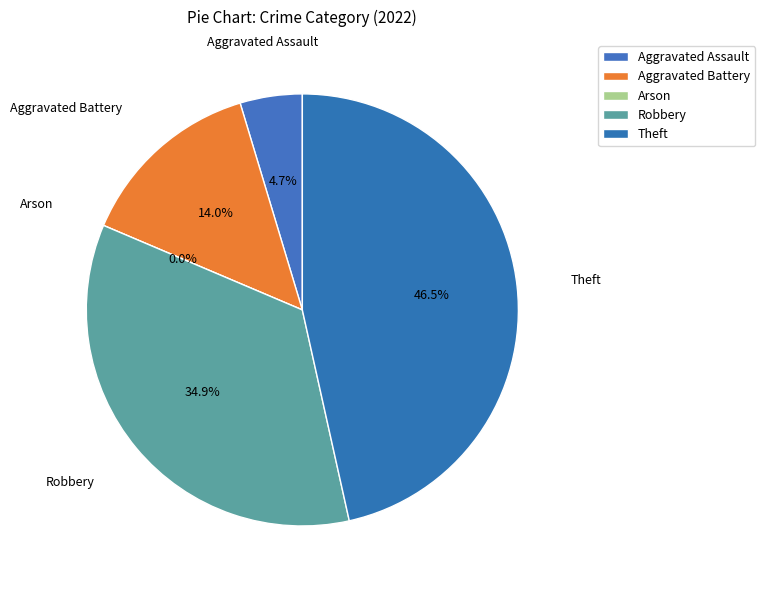

Is Aggravated Battery the majority of the pie?

No